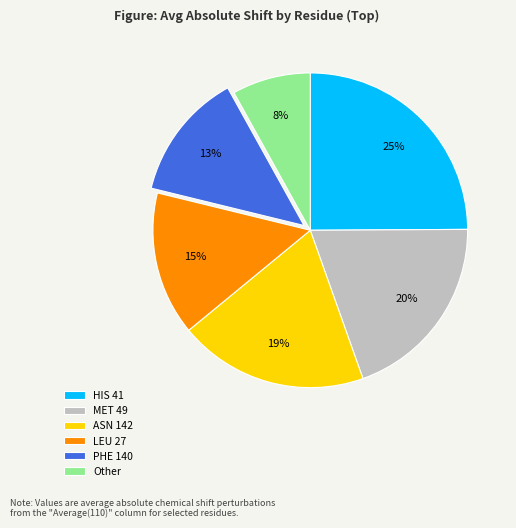

Is there any slice that represents more than half of the pie?

No